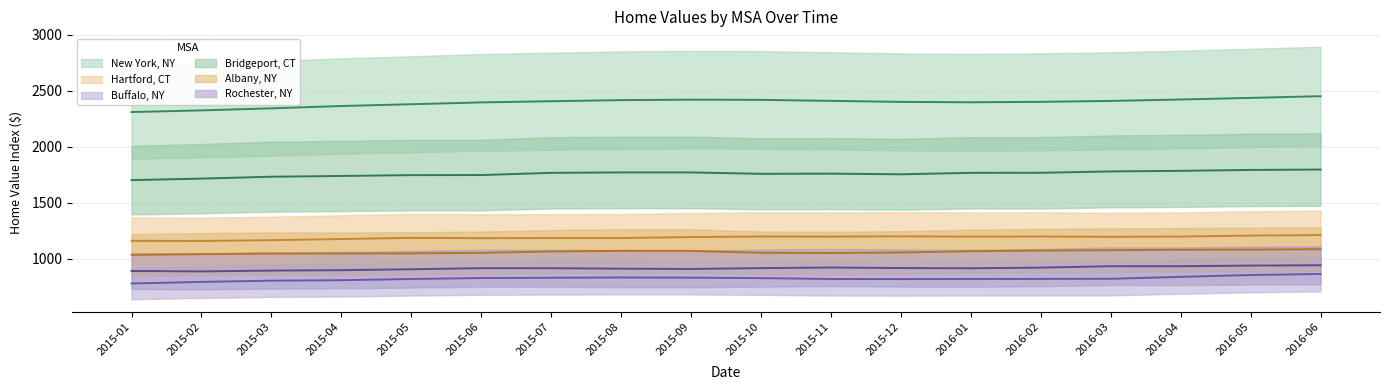

What is the sum of all Hartford, CT values?

21411.1